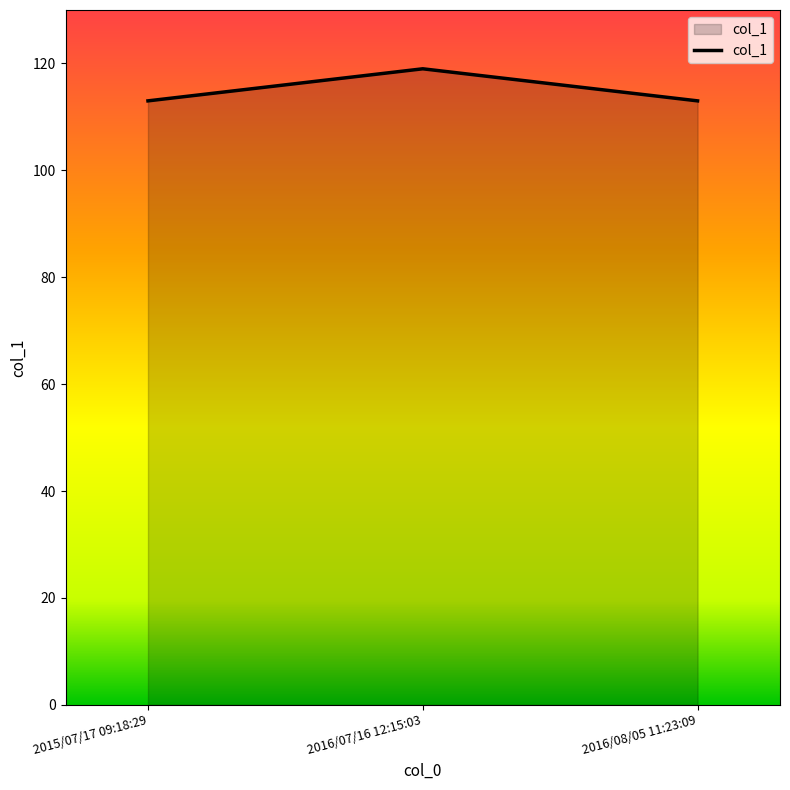

What position from the right is 2015/07/17 09:18:29?

3